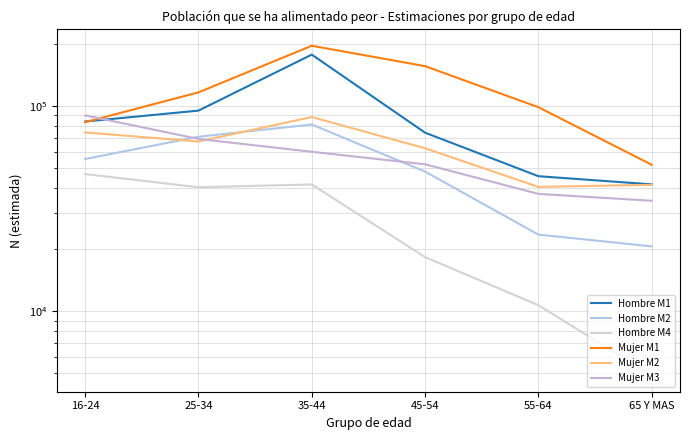

What is the label of the 6th point from the left?

65 Y MAS